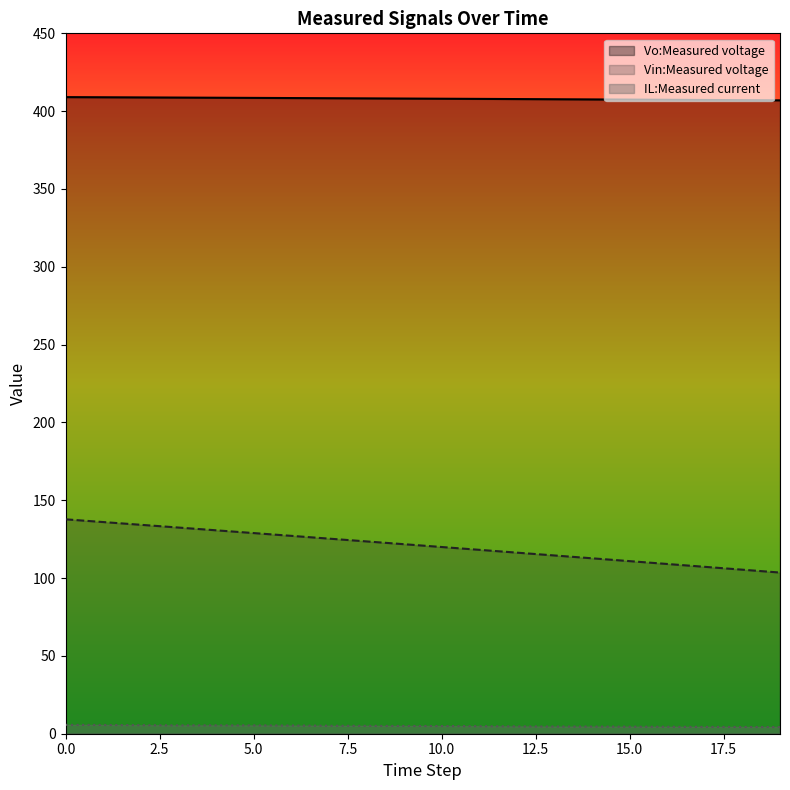

At how many categories does at least one series exceed 137?

20